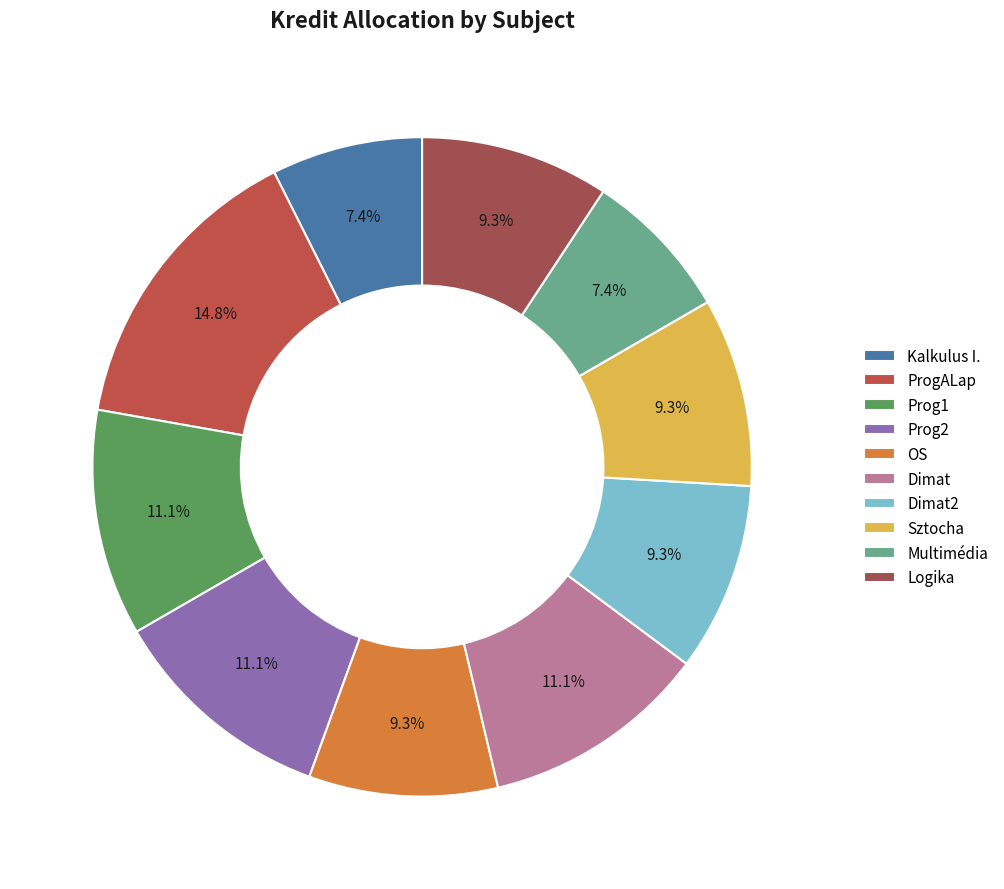

To the nearest percent, what portion does Dimat2 represent?

9%